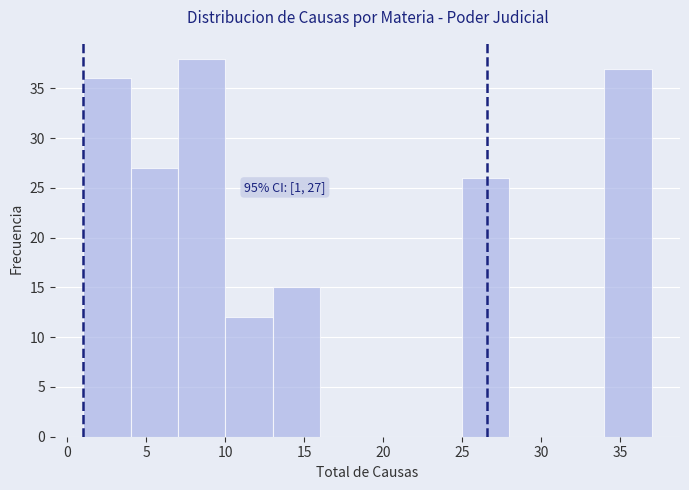

Over which range of the x-axis is the bar tallest?

7 to 10